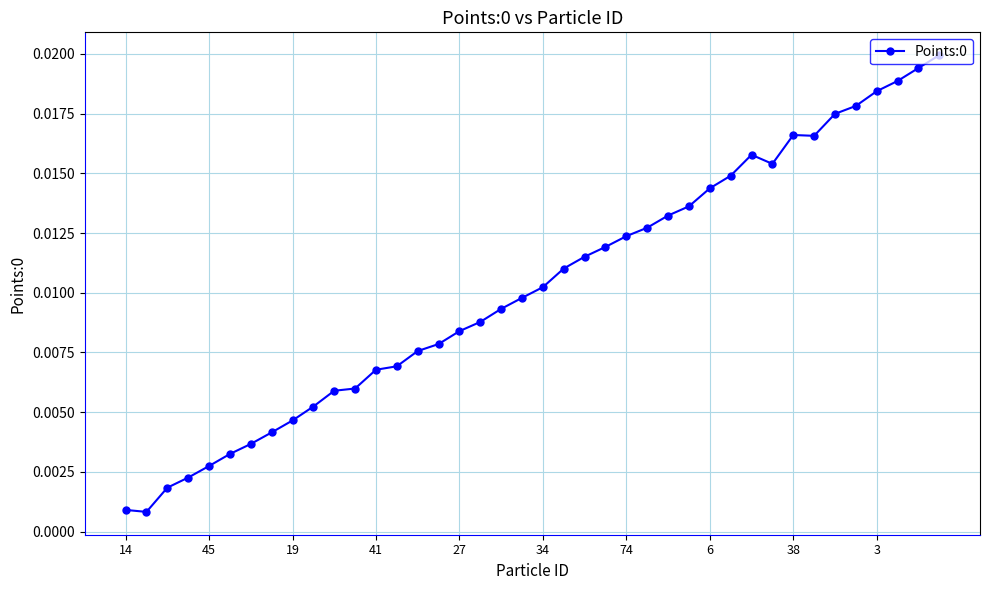

What is the sum of all values?

0.4